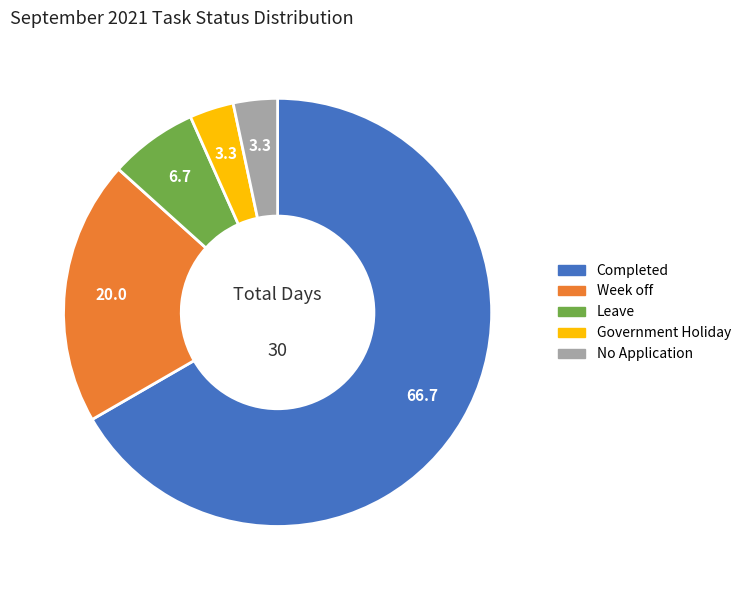

The Leave slice represents 1% of the pie. True or false?

False